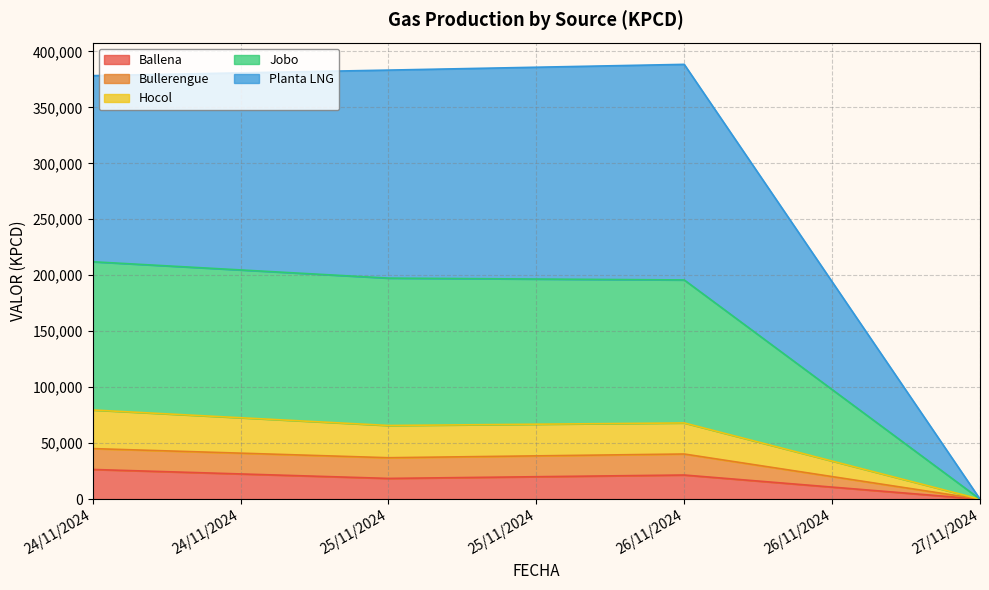

Rank the categories by Ballena value from highest to lowest.

24/11/2024, 26/11/2024, 25/11/2024, 27/11/2024